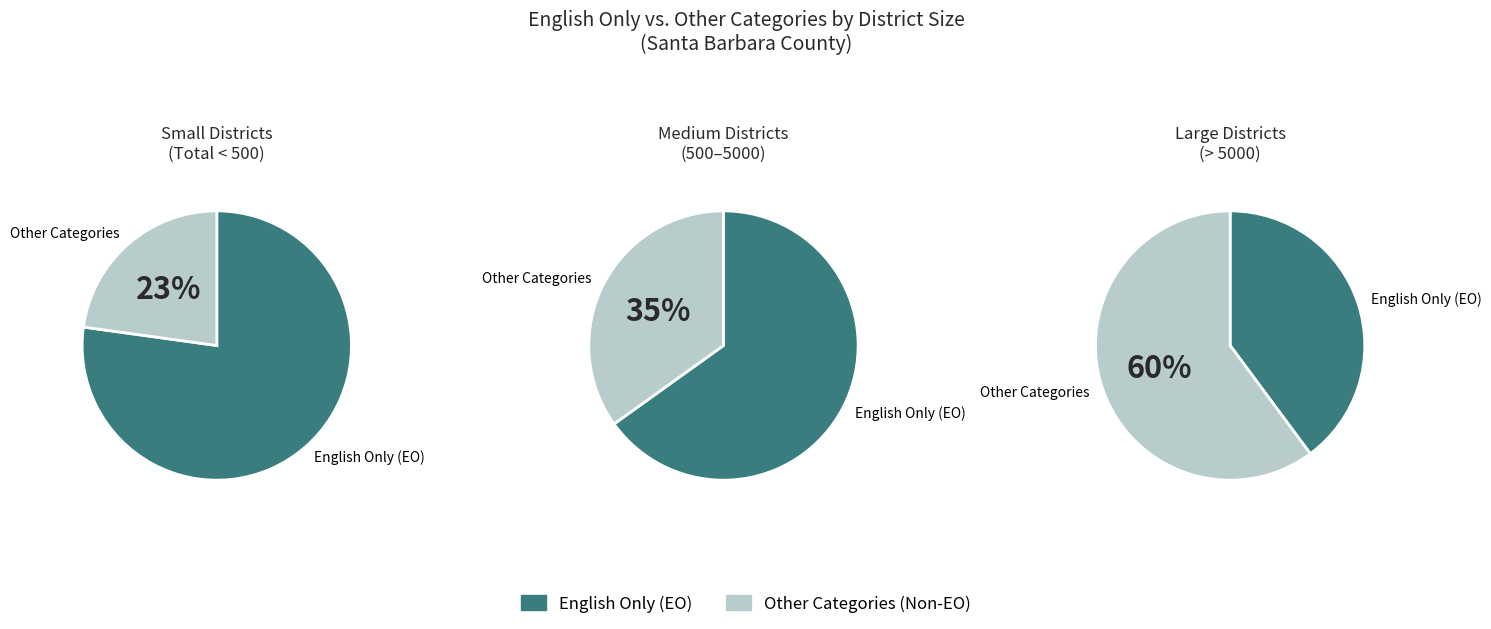

Is the sum of 4 and 7 greater than half?

No